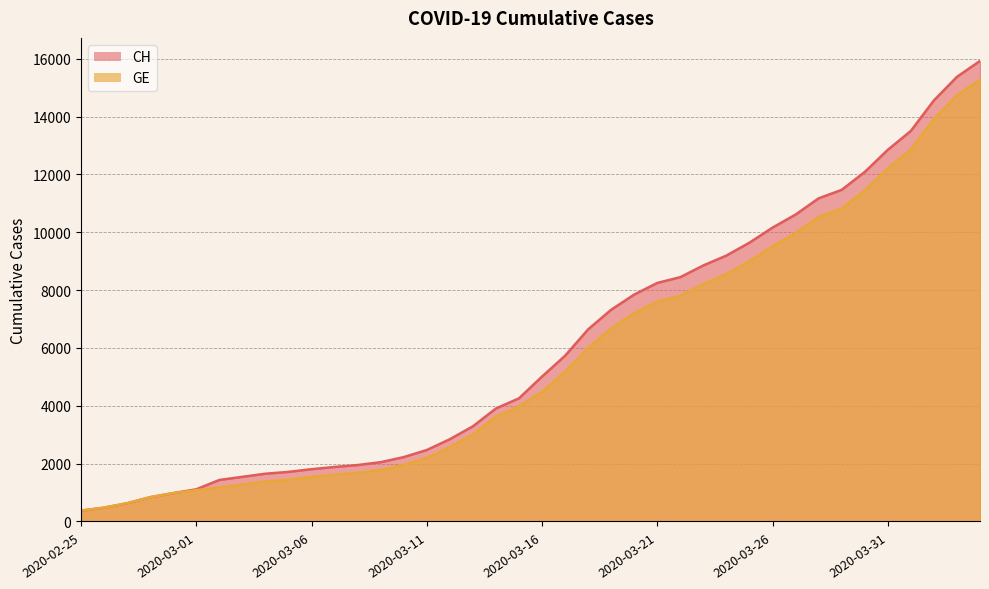

What is the difference between the second highest and second lowest values in the GE series?

14254